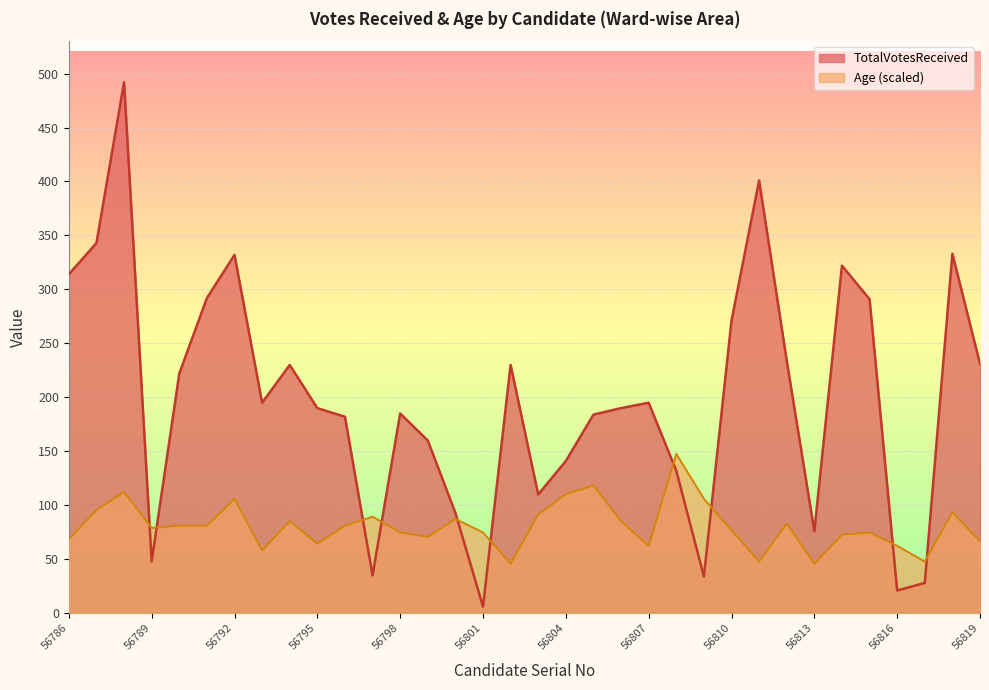

Rank the series by their maximum value, from lowest to highest.

Age (scaled), TotalVotesReceived